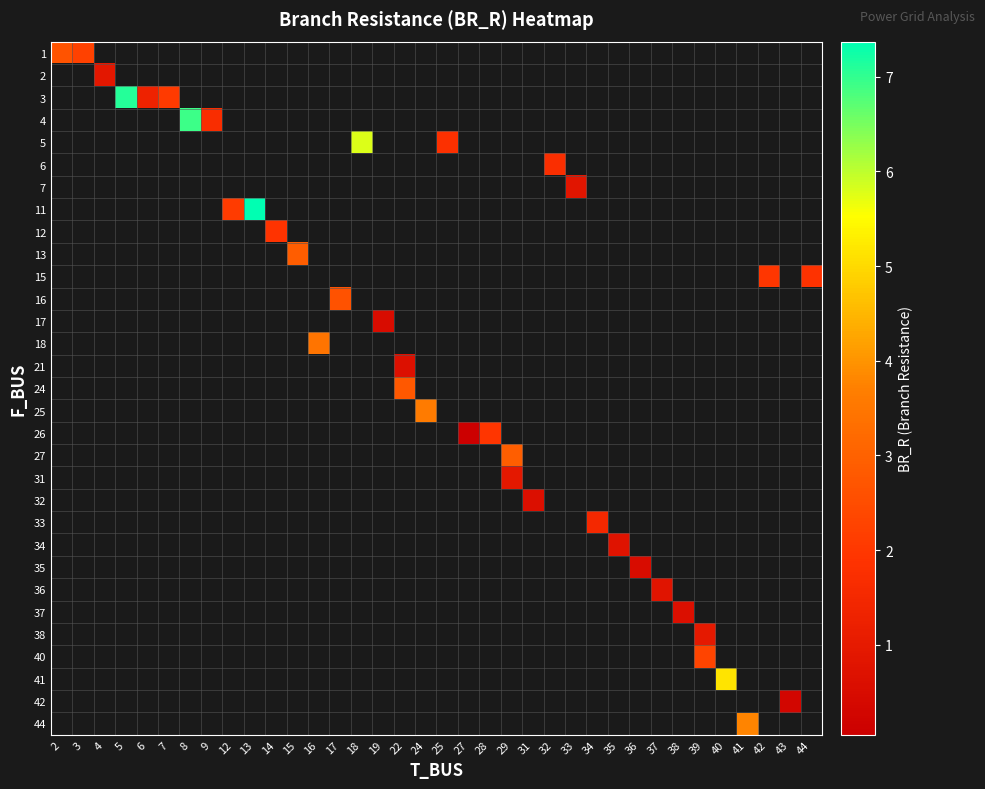

How many values in row_28 are above zero?

1